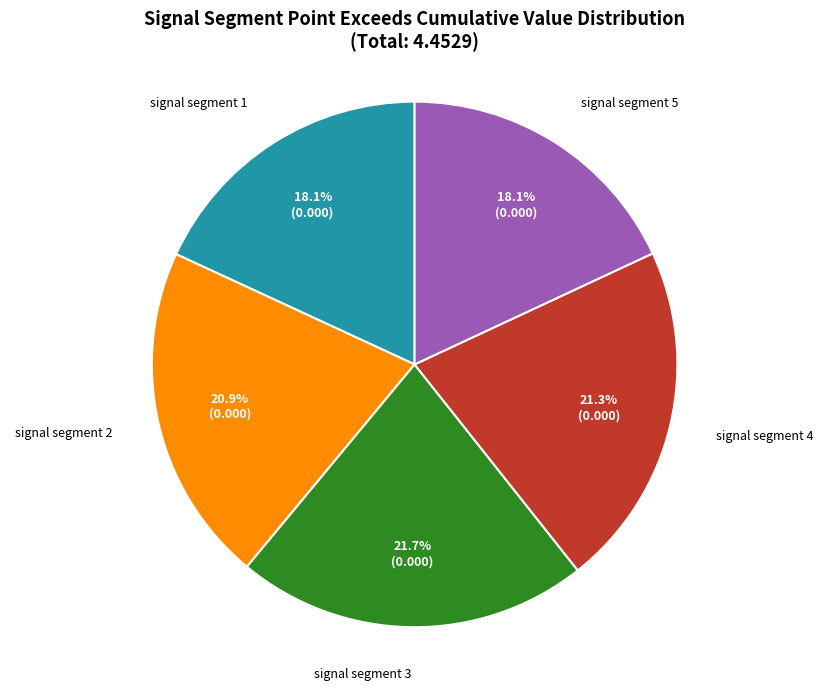

Does any single category account for the majority?

No